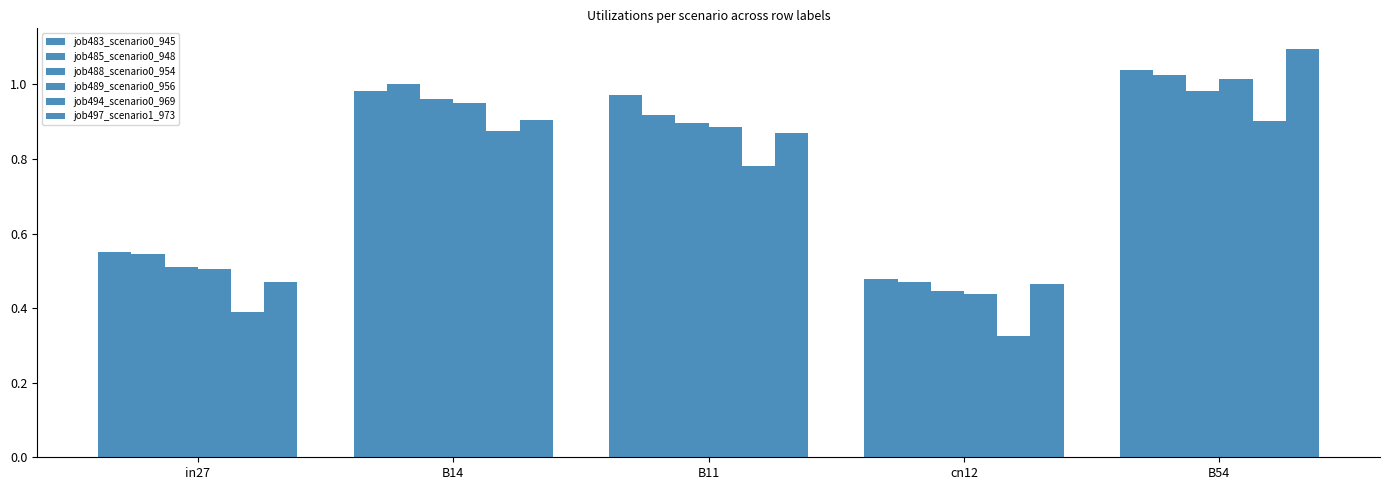

Does the chart contain any negative values?

No